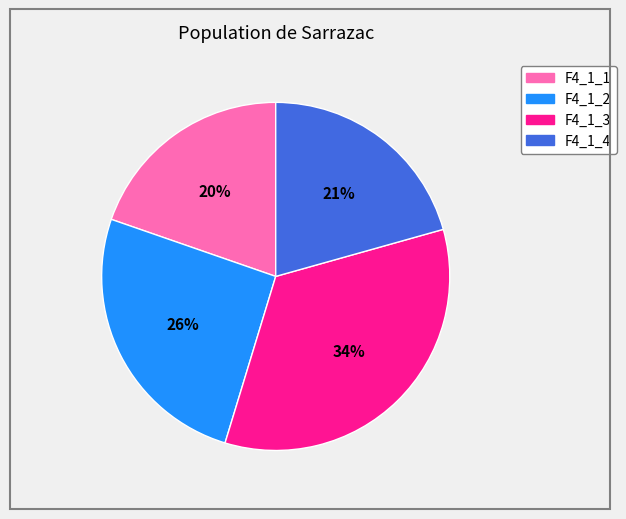

Which slice is the largest?

F4_1_3